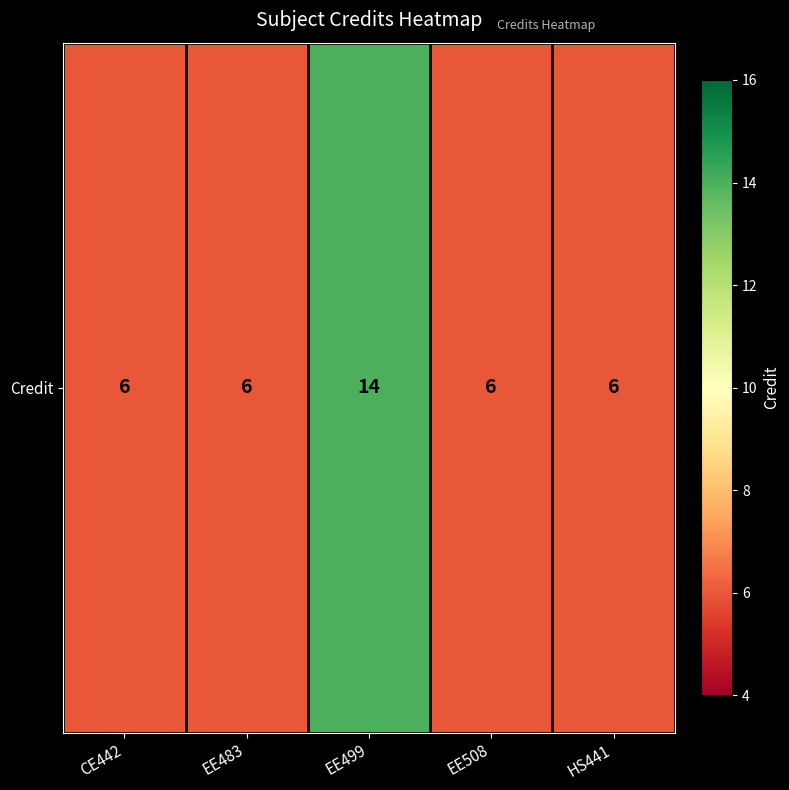

List the labels in order of value, smallest first.

CE442, EE483, EE508, HS441, EE499